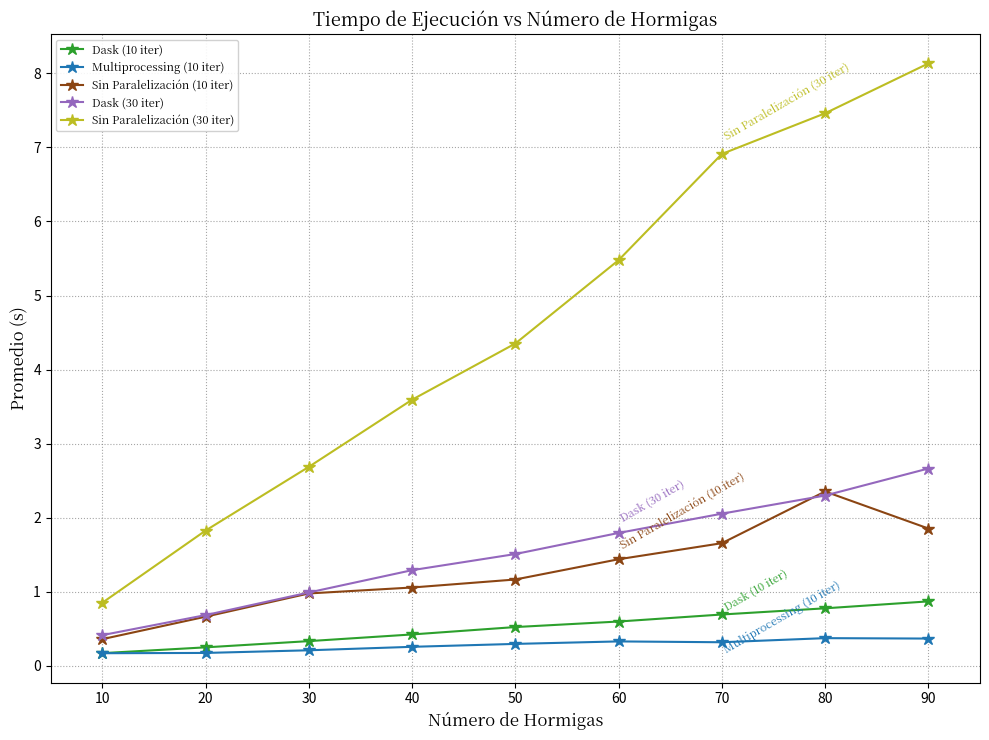

The Sin Paralelización (10 iter) series shows 1.1 at 40. True or false?

True